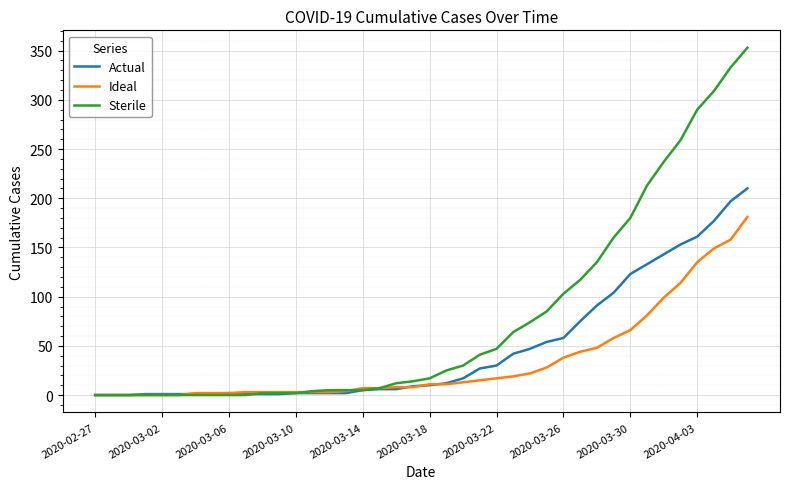

List the series in order of their overall mean, highest first.

Sterile, Actual, Ideal